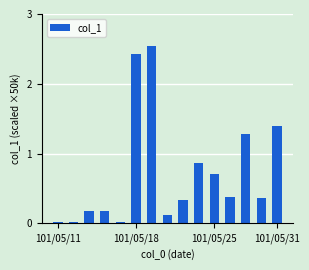

What is the average value?

0.7